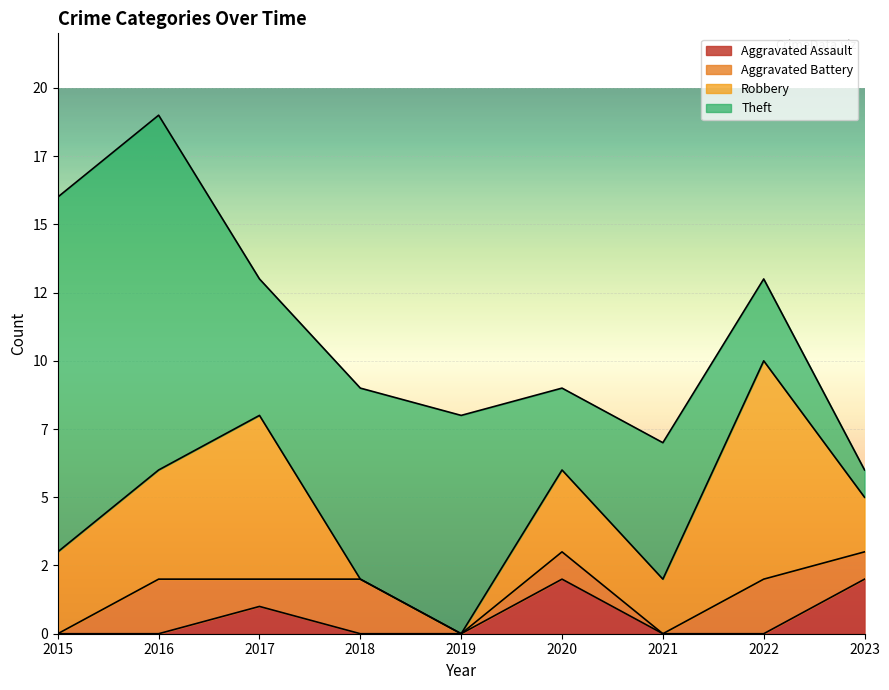

What are all the series names shown in the legend?

Aggravated Assault, Aggravated Battery, Robbery, Theft